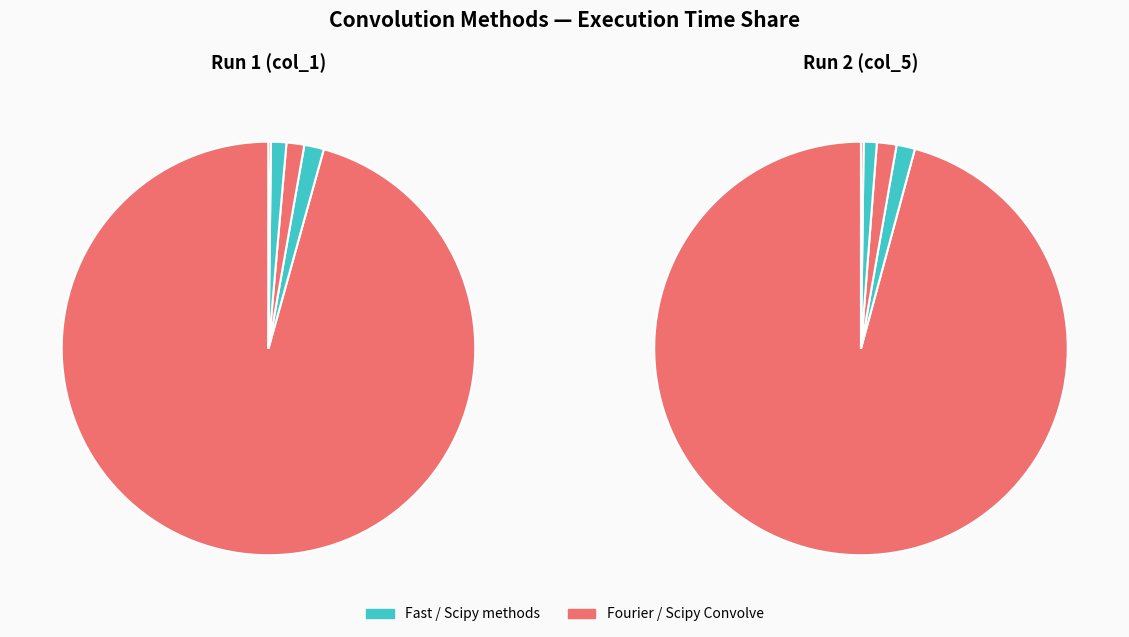

Is there a majority slice in this chart?

Yes